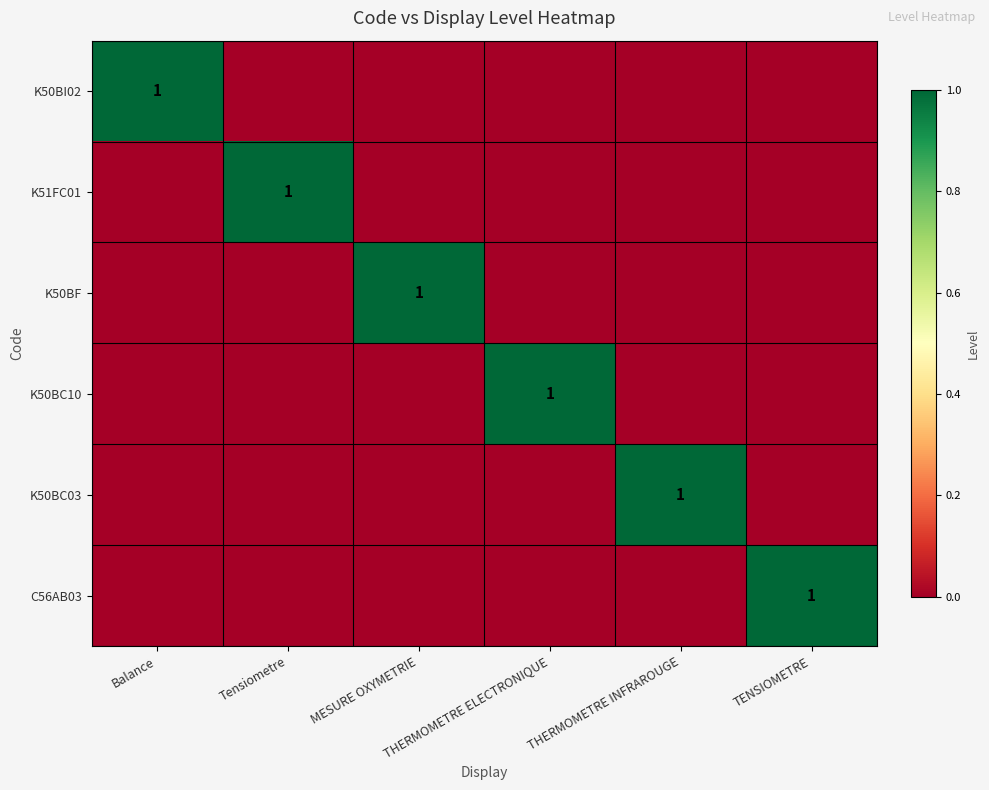

The value of K50BC10 at THERMOMETRE ELECTRONIQUE is 1. True or false?

False